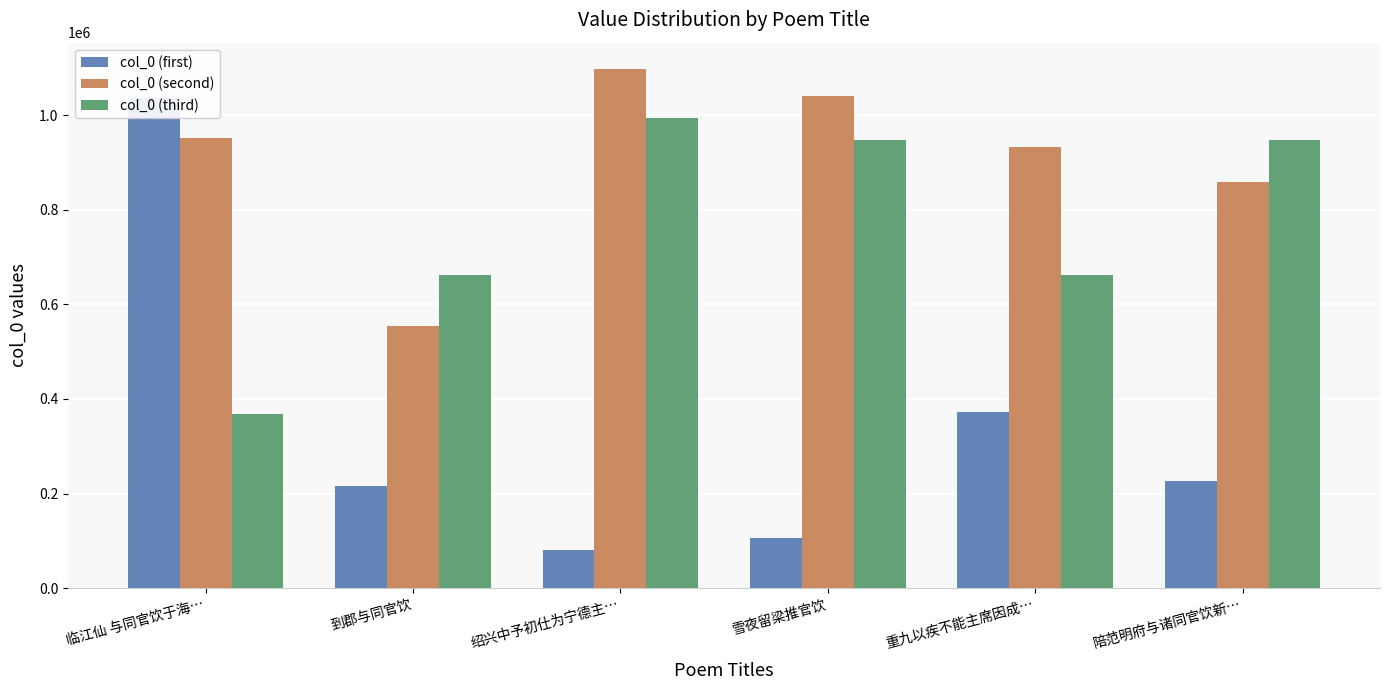

Rank the categories by col_0 (first) value from lowest to highest.

绍兴中予初仕为宁德主…, 雪夜留梁推官饮, 到郡与同官饮, 陪范明府与诸同官饮新…, 重九以疾不能主席因成…, 临江仙 与同官饮于海…